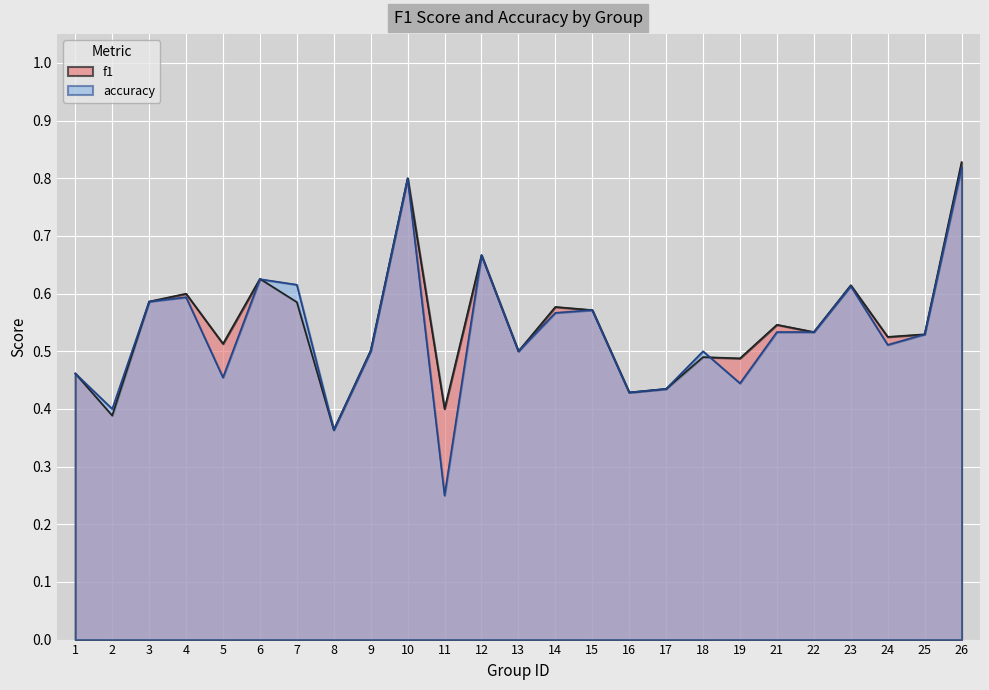

Reading left to right, transcribe all the data shown in this chart.

f1: 1=0.5	2=0.4	3=0.6	4=0.6	5=0.5	6=0.6	7=0.6	8=0.4	9=0.5	10=0.8	11=0.4	12=0.7	13=0.5	14=0.6	15=0.6	16=0.4	17=0.4	18=0.5	19=0.5	21=0.5	22=0.5	23=0.6	24=0.5	25=0.5	26=0.8
accuracy: 1=0.5	2=0.4	3=0.6	4=0.6	5=0.5	6=0.6	7=0.6	8=0.4	9=0.5	10=0.8	11=0.2	12=0.7	13=0.5	14=0.6	15=0.6	16=0.4	17=0.4	18=0.5	19=0.4	21=0.5	22=0.5	23=0.6	24=0.5	25=0.5	26=0.8